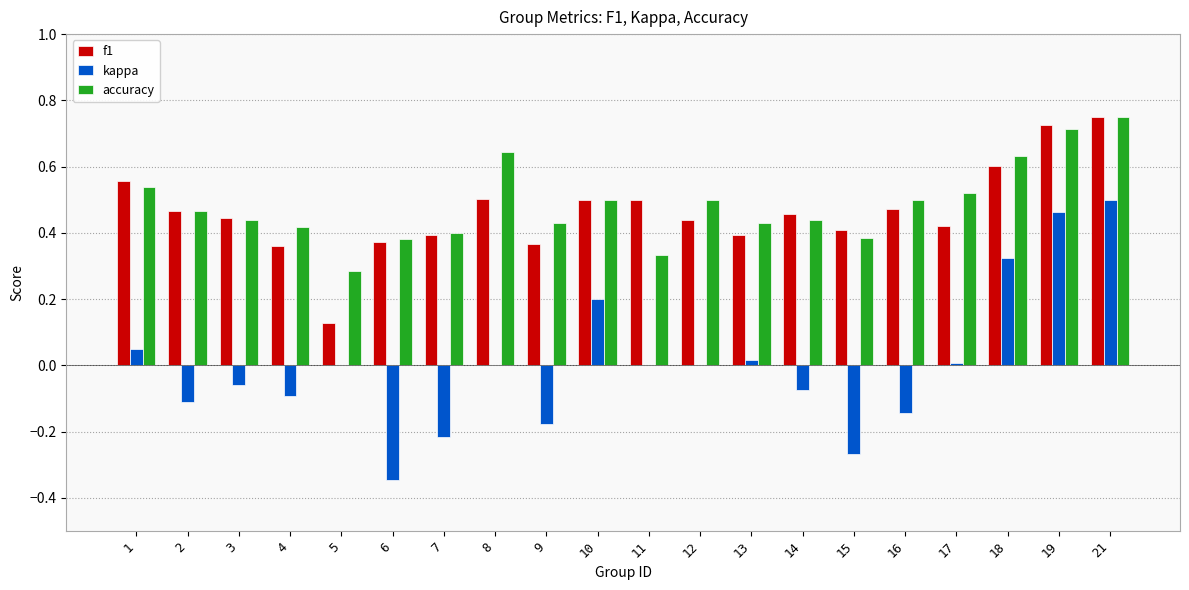

What is the sum of the f1 values at 8 and 11?

1.0